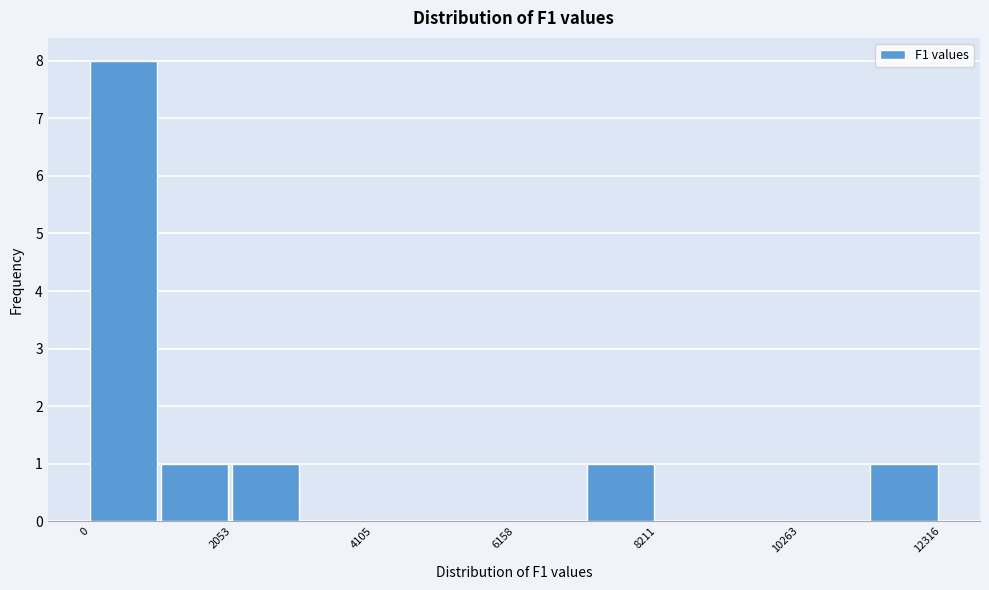

Around what value on the x-axis is the tallest bar? Give the approximate position of its centre, as read against the axis.

500